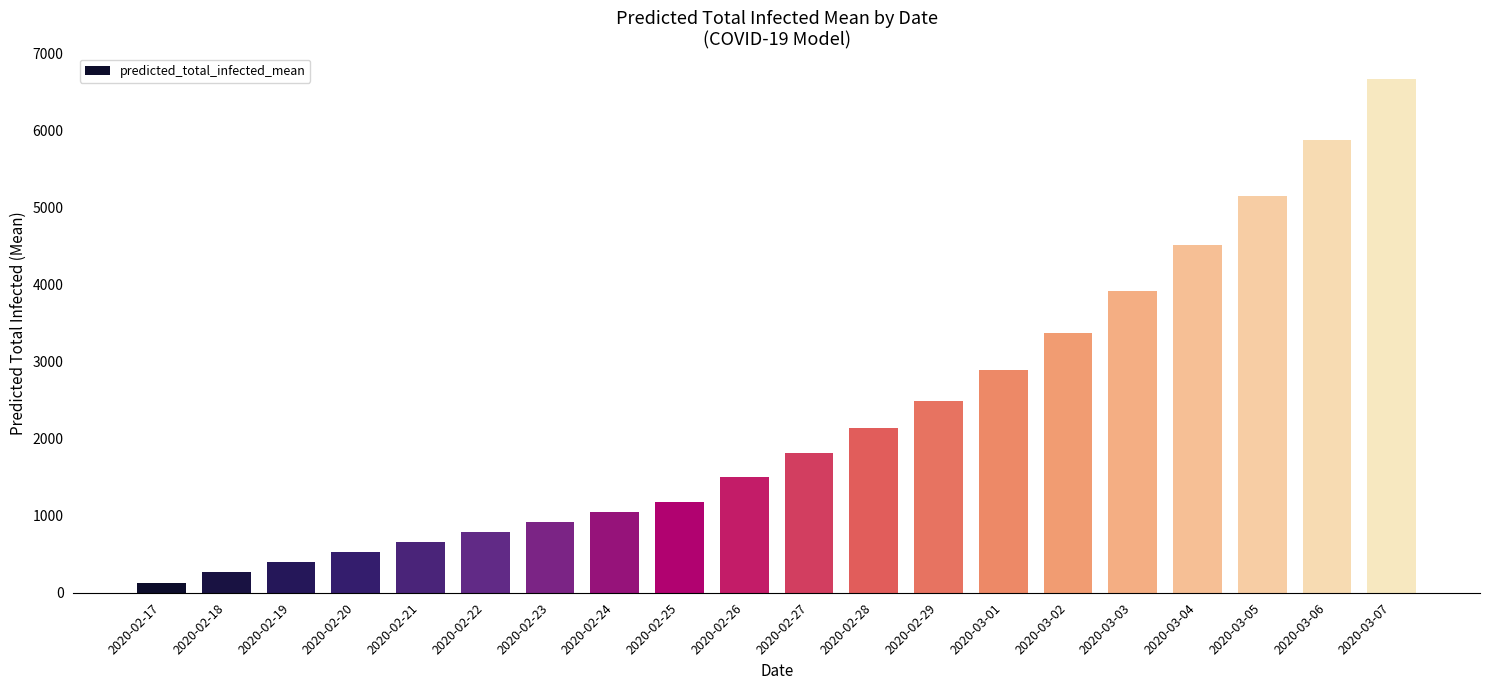

What is the sum of all values?

46249